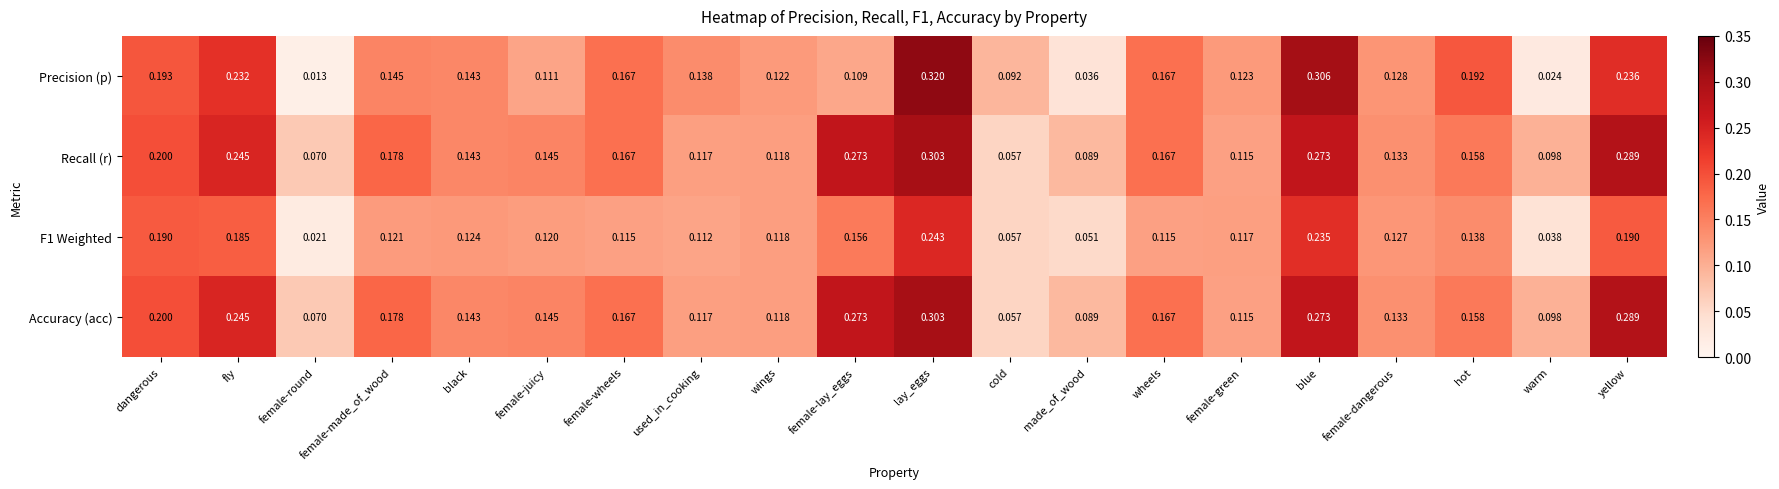

Which series has the largest range (max minus min)?

Precision (p)